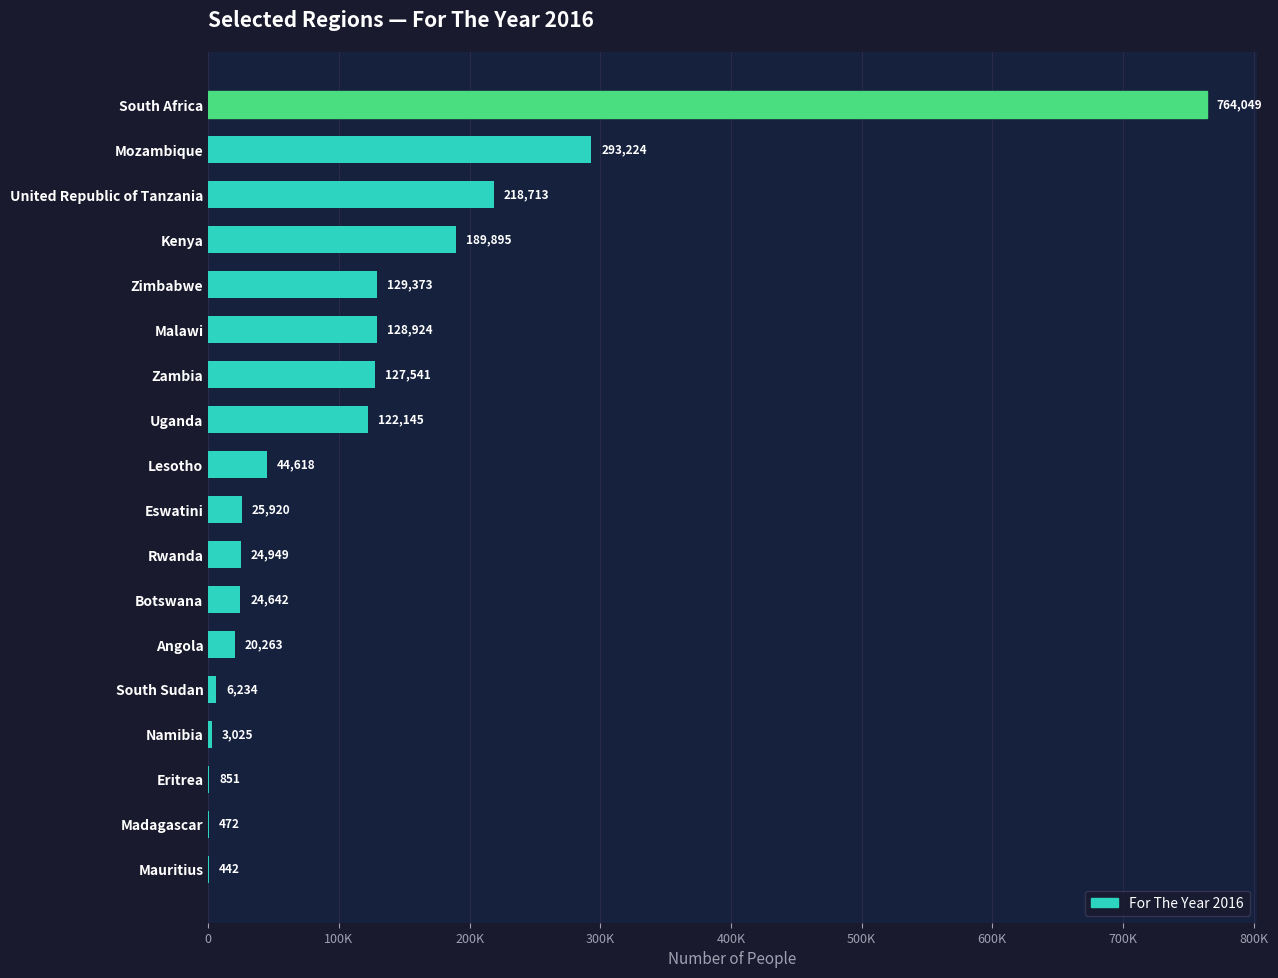

Are the bars horizontal?

Yes